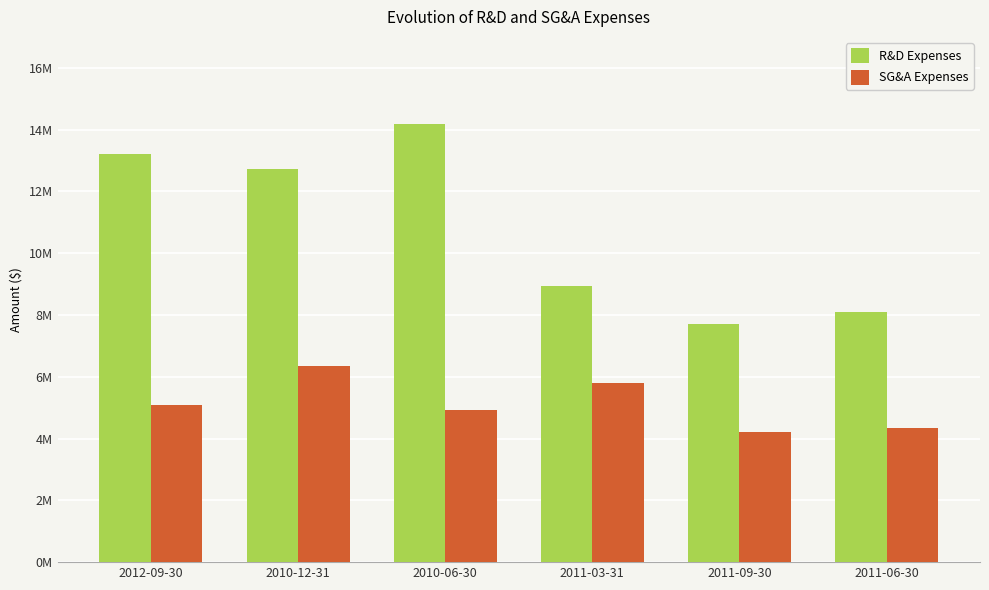

What is the label of the 3rd bar from the right?

2011-03-31